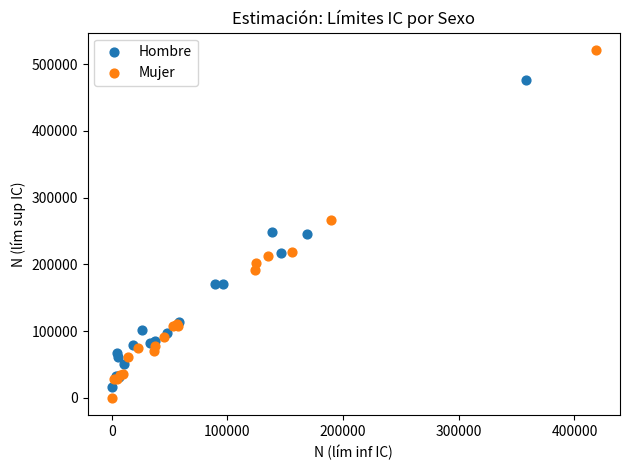

Which series reaches the minimum Y coordinate?

Mujer